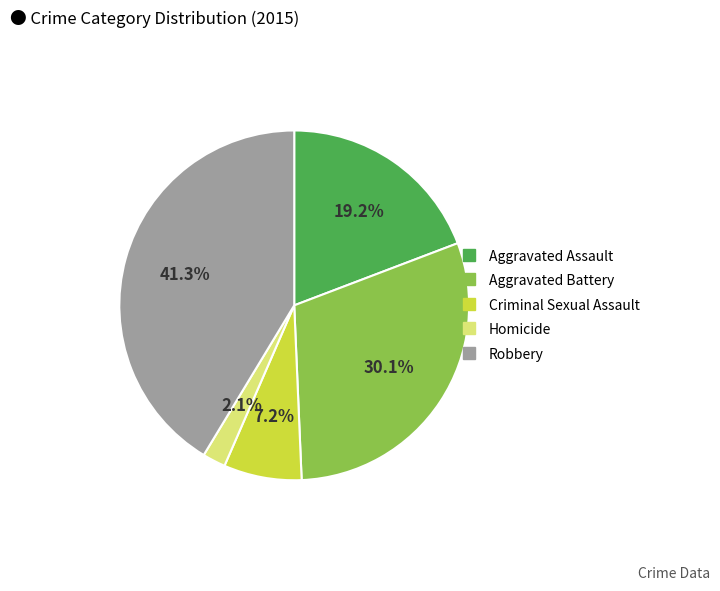

How many segments does this pie chart have?

5